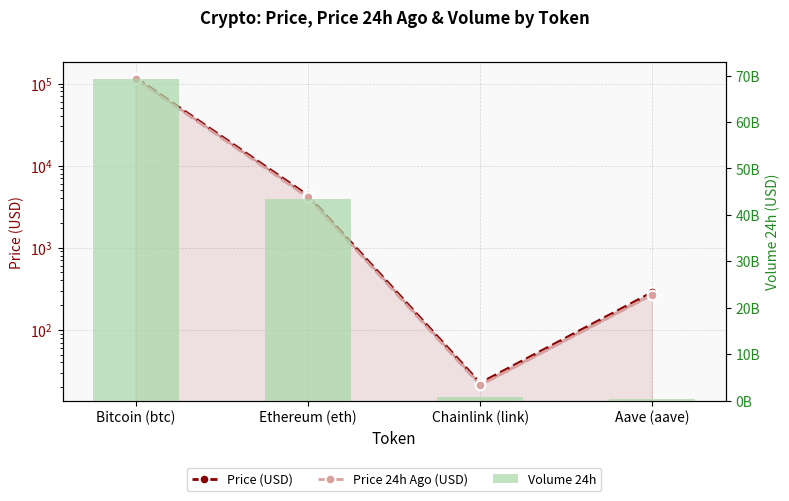

True or false: Price 24h Ago (USD) has a value of 4103.7 at Ethereum (eth).

True